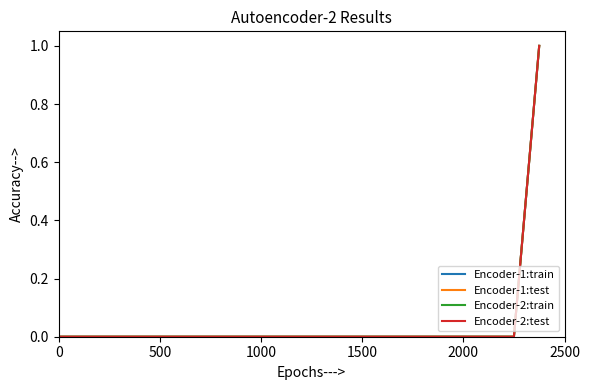

Does the chart display data point markers on the line(s)?

No